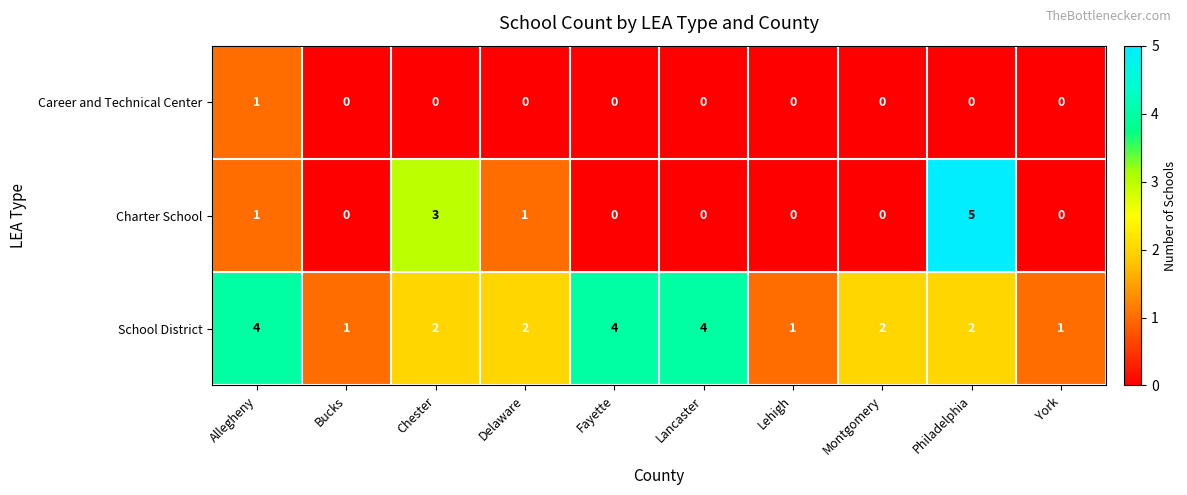

What is the spread (max minus min) of values at Allegheny?

3